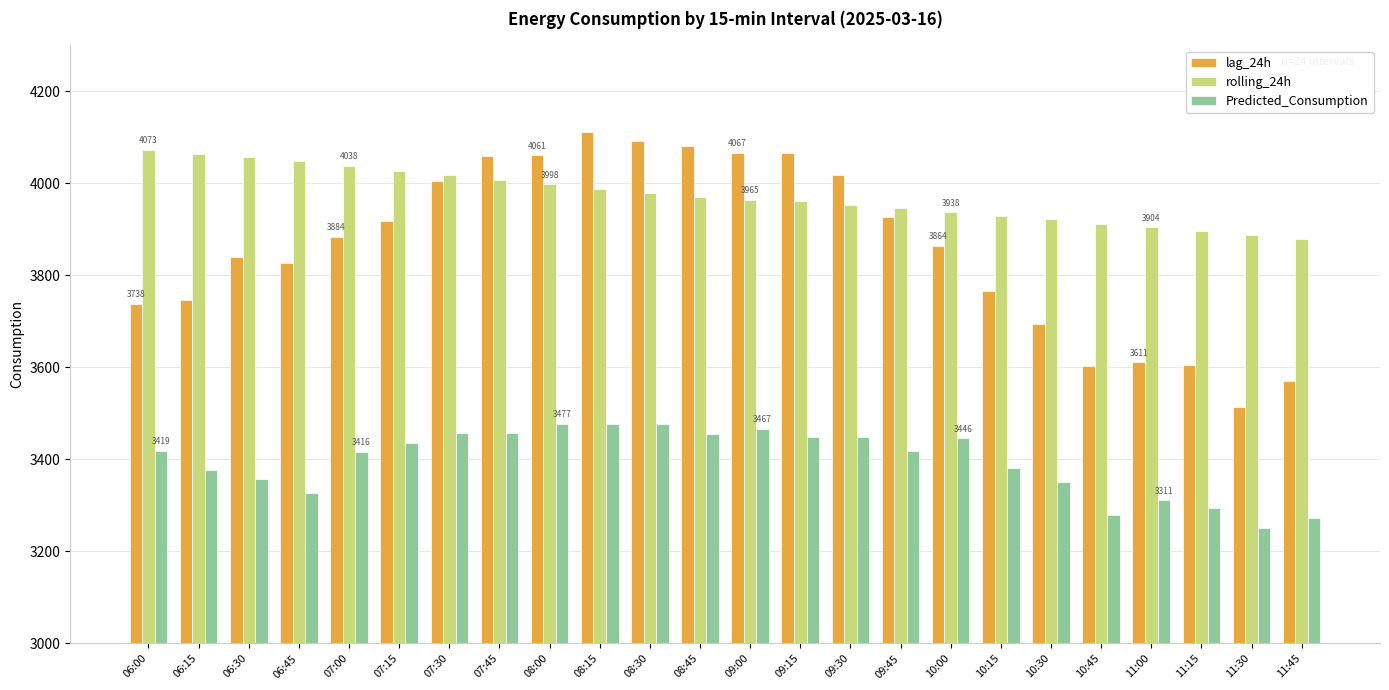

What is the total value across all series at 10:45?

10795.3